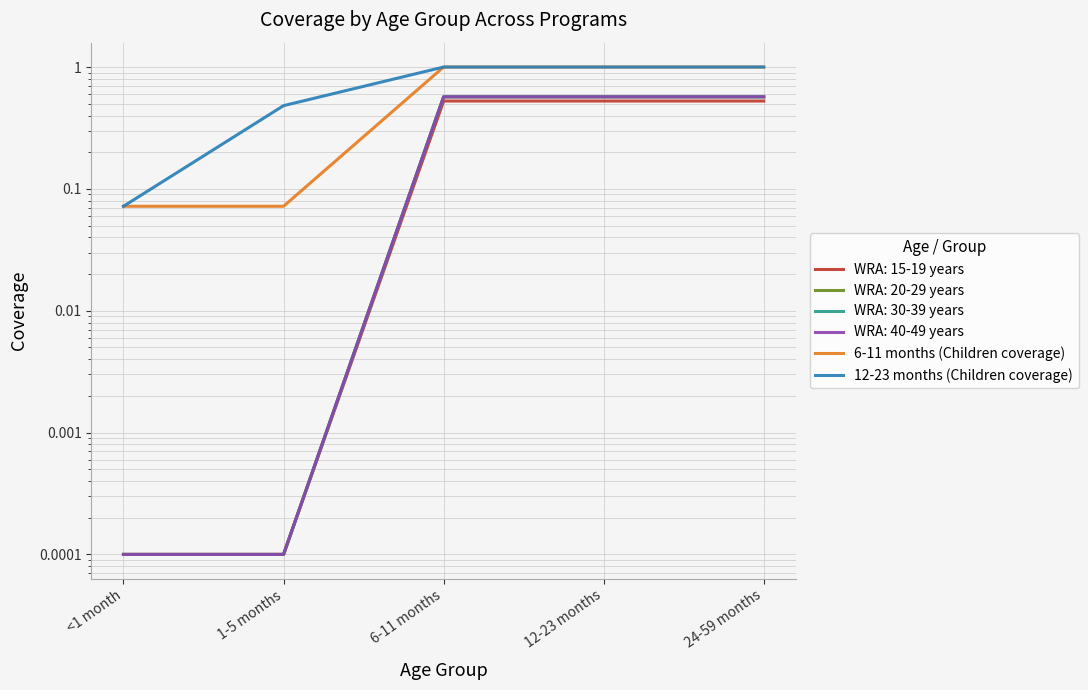

What is the sum of all 6-11 months (Children coverage) values?

3.1